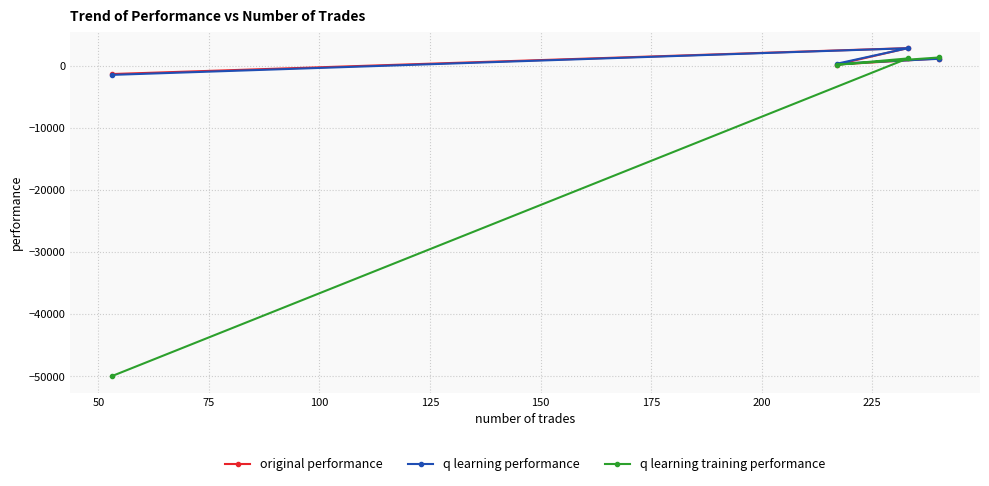

Count the number of data series in this chart.

3